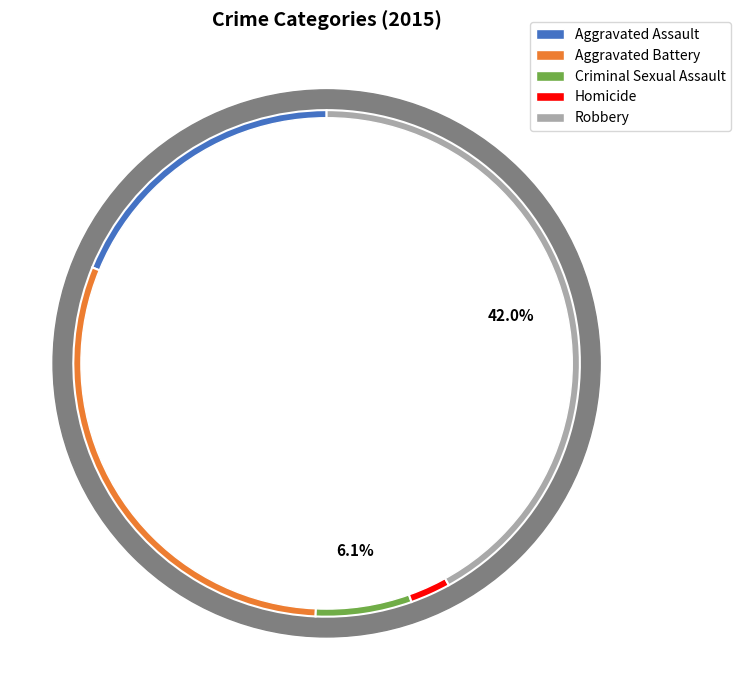

Between Aggravated Assault and Homicide, which is larger?

Aggravated Assault